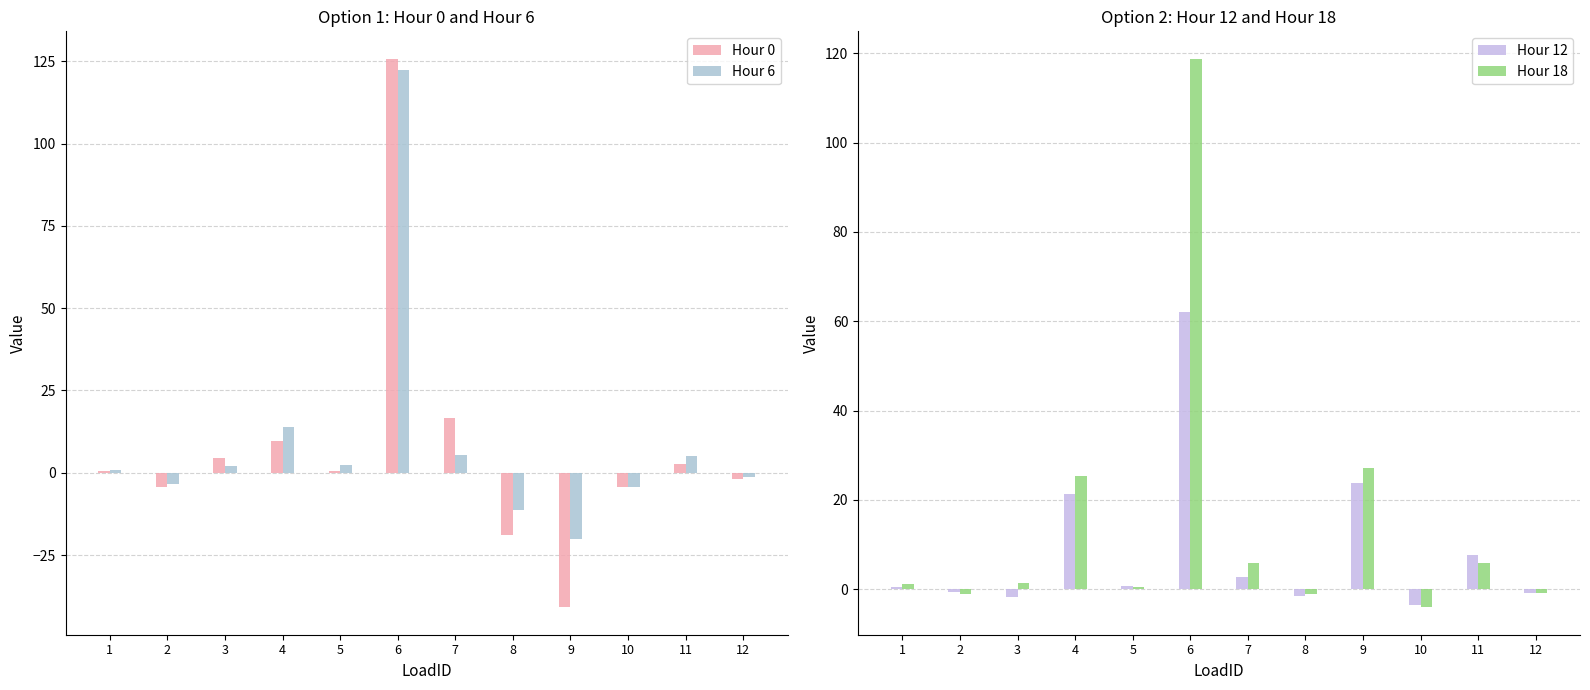

How many values in Hour 12 are below zero?

5